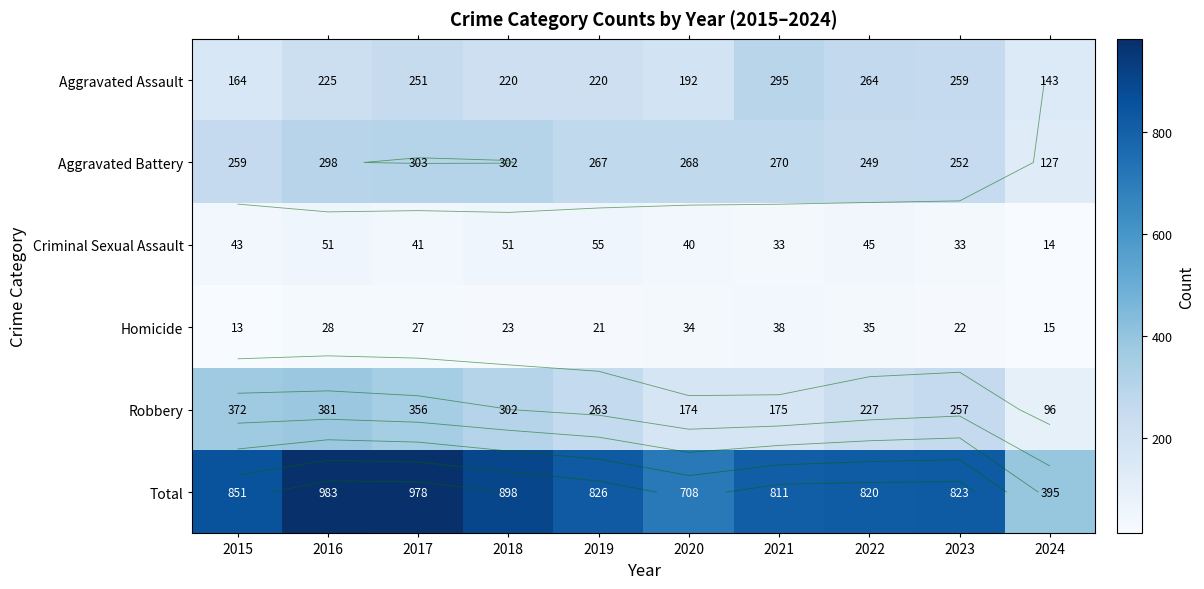

Which has a higher value, 2017 or 2018?

2017